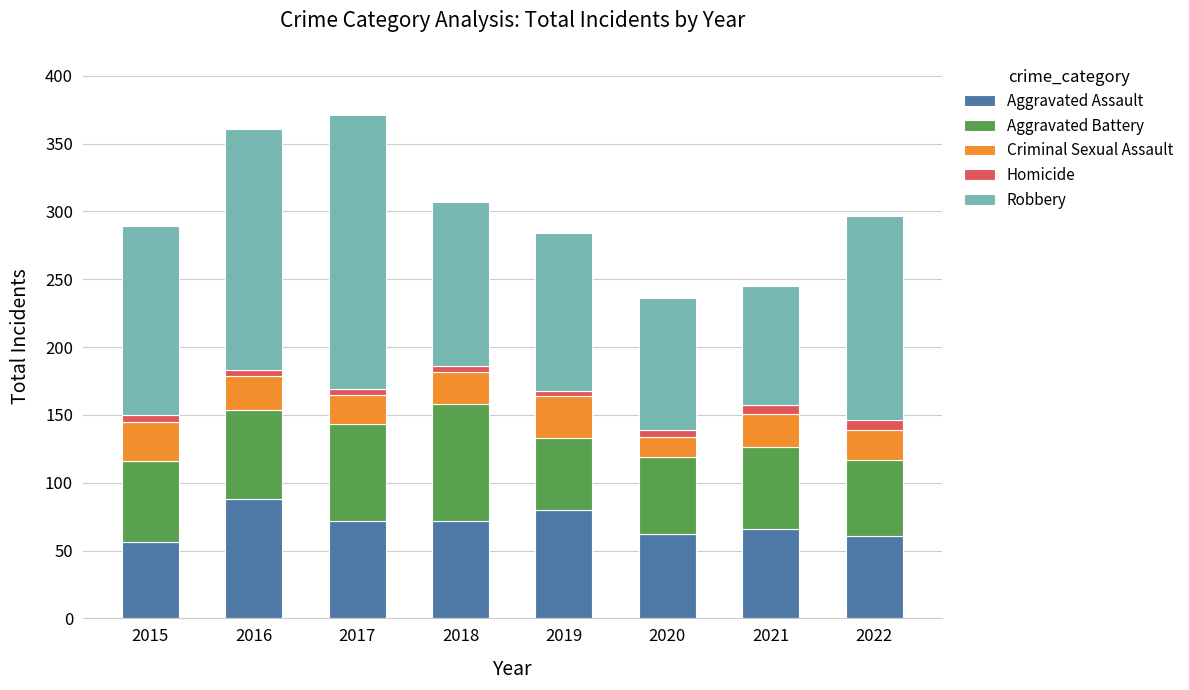

The Aggravated Assault series shows 66 at 2021. True or false?

True